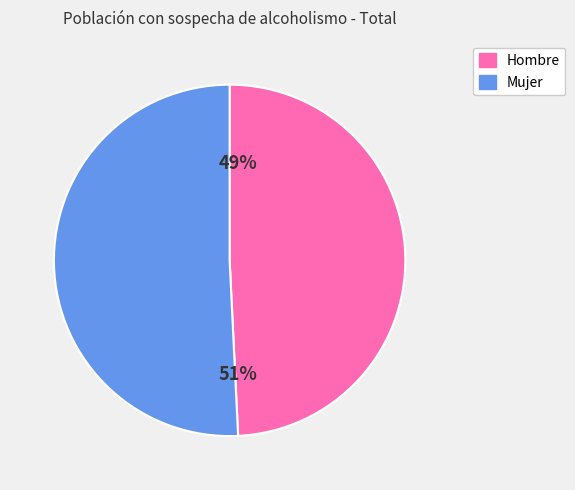

To the nearest percent, what is the difference between the largest and smallest slice percentages?

2%